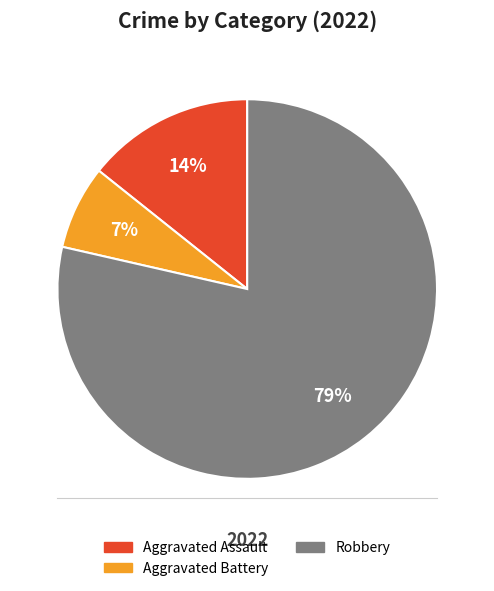

Does any single category account for the majority?

Yes